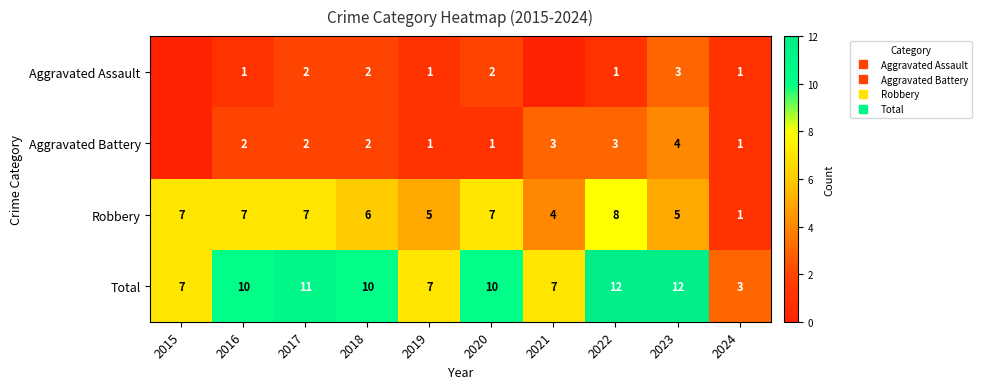

At which category is the sum across all series the highest?

2022